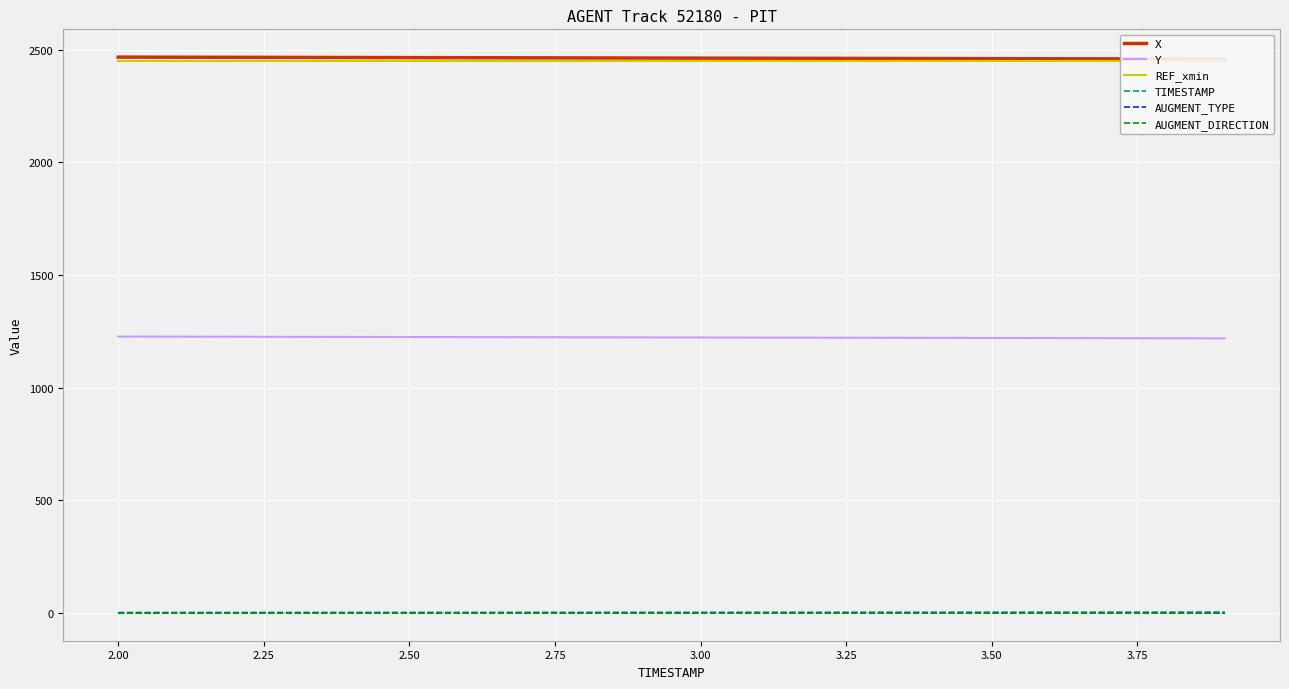

True or false: TIMESTAMP and Y intersect in this chart.

False